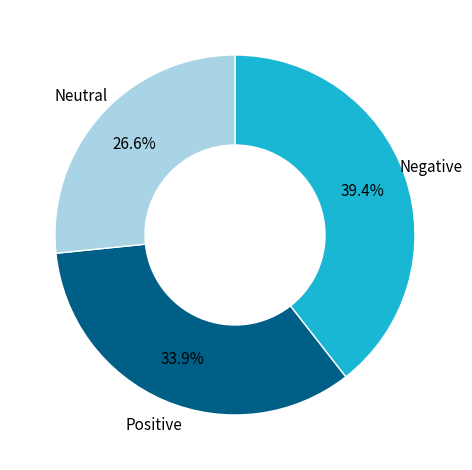

Rank the categories by value from highest to lowest.

Negative, Positive, Neutral